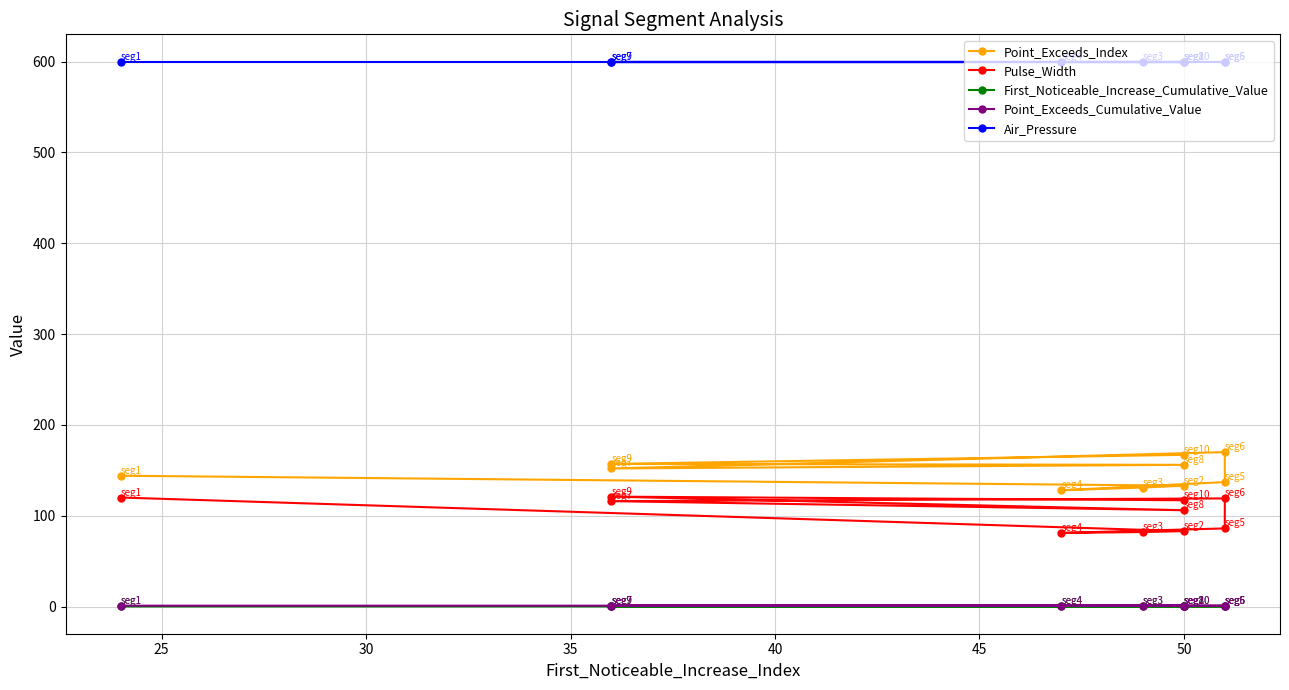

What are all the series names shown in the legend?

Point_Exceeds_Index, Pulse_Width, First_Noticeable_Increase_Cumulative_Value, Point_Exceeds_Cumulative_Value, Air_Pressure